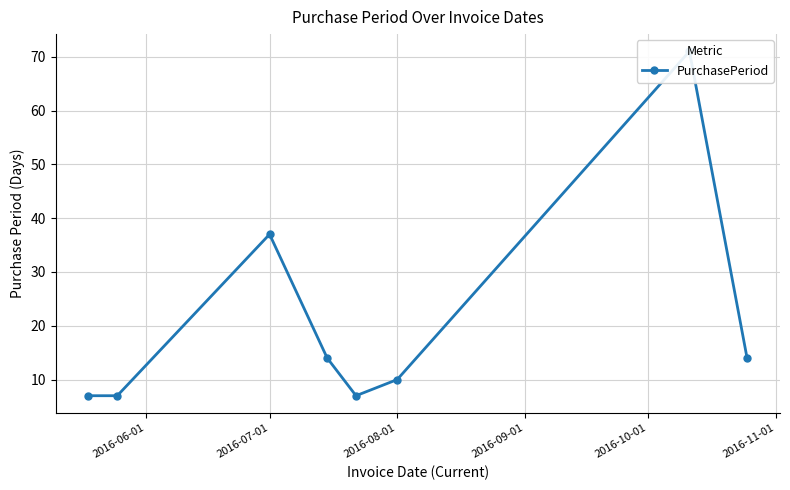

How many lines are shown in the chart?

1